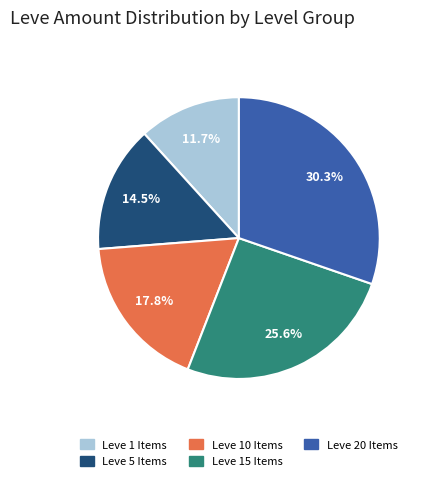

Does any single category account for the majority?

No